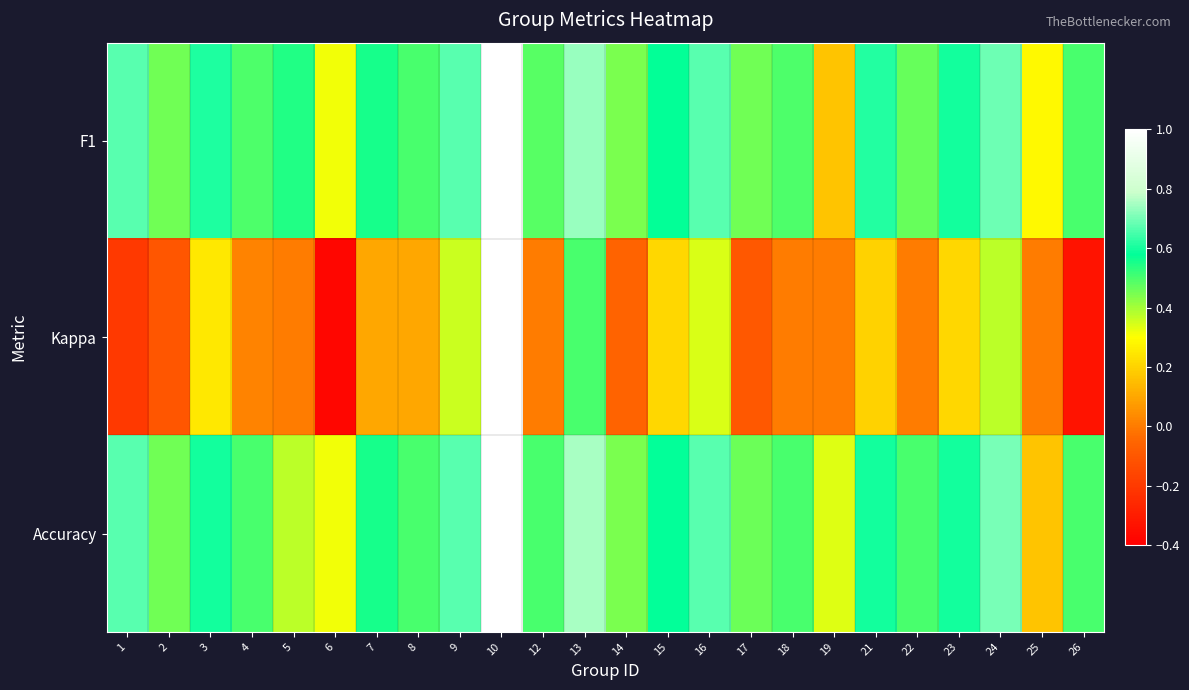

Between 1 and 21, which series saw the biggest shift?

Kappa